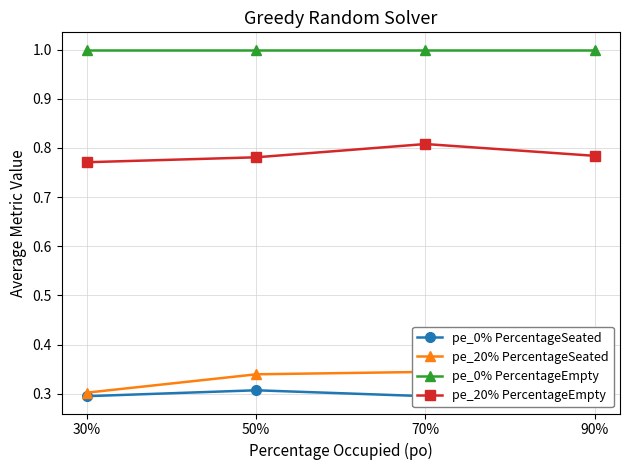

Is it true that pe_20% PercentageSeated equals 0.4 at 90%?

True